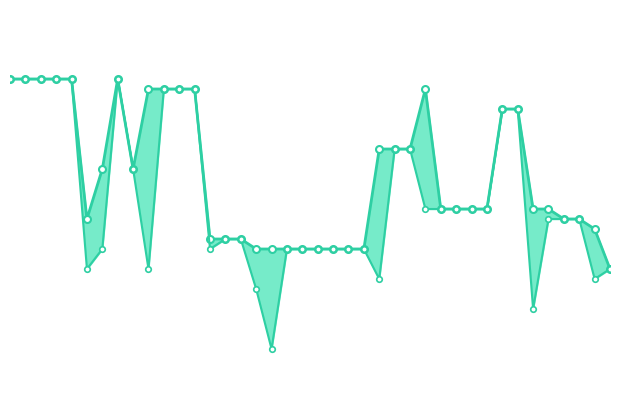

What is the sum of the low values at 29 and 25?

0.7